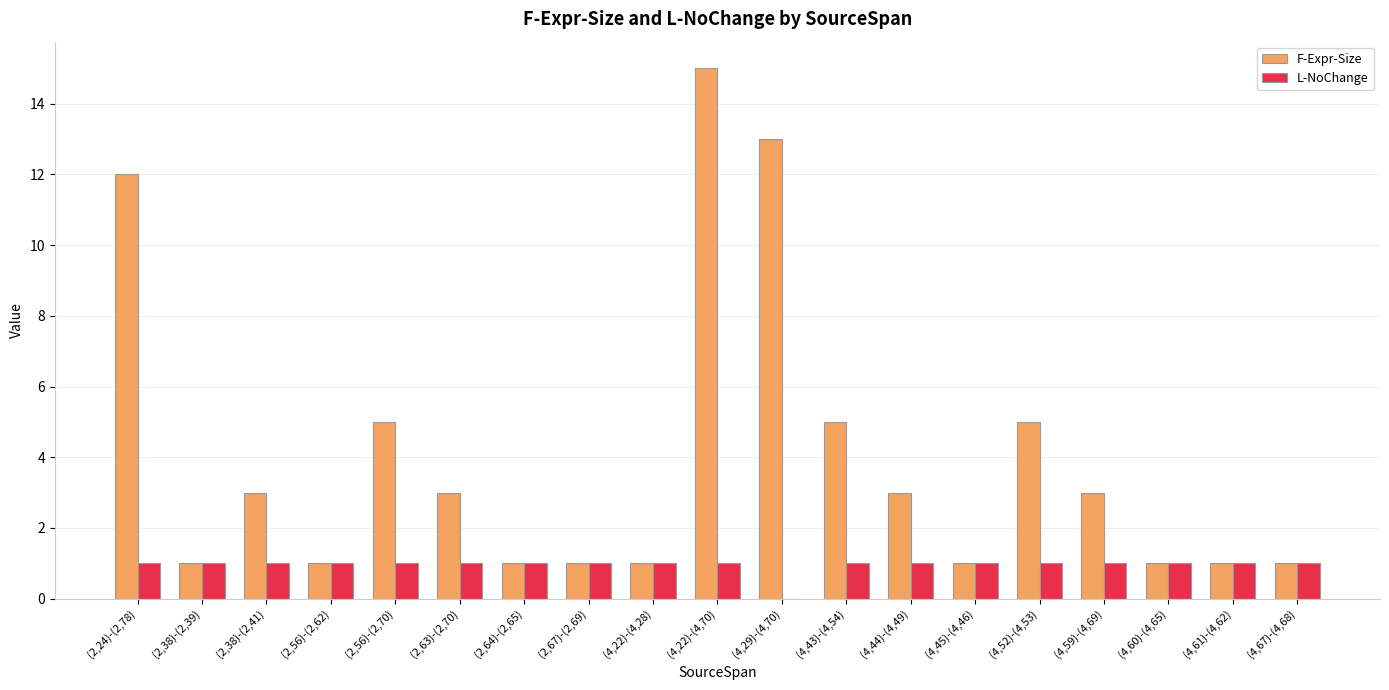

Is the value of L-NoChange at (4,22)-(4,28) greater than the value of F-Expr-Size at (4,52)-(4,53)?

No